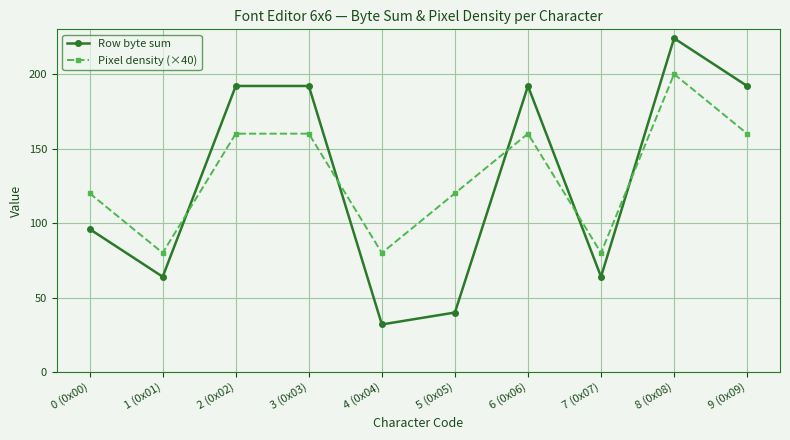

How many Row byte sum values are between 64 and 192?

7